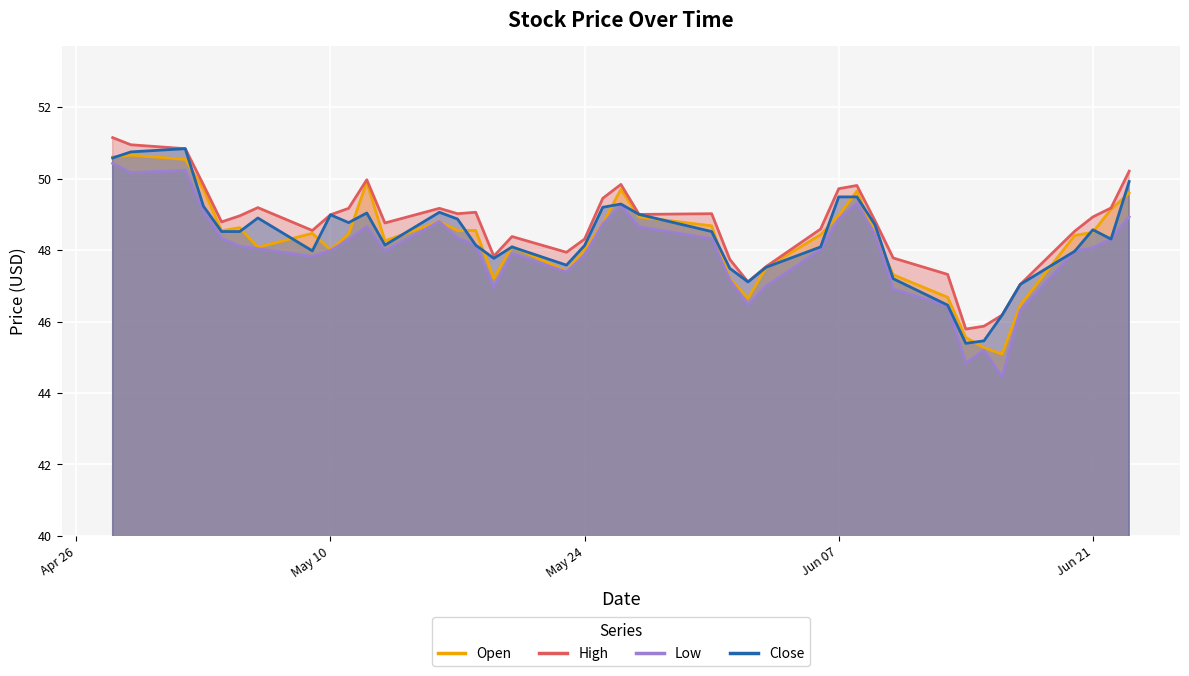

True or false: High and Open cross at least once.

False